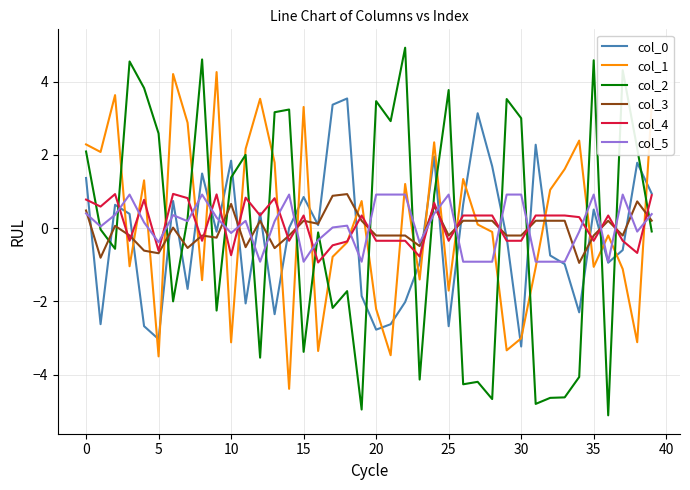

True or false: col_2 and col_1 cross at least once.

True